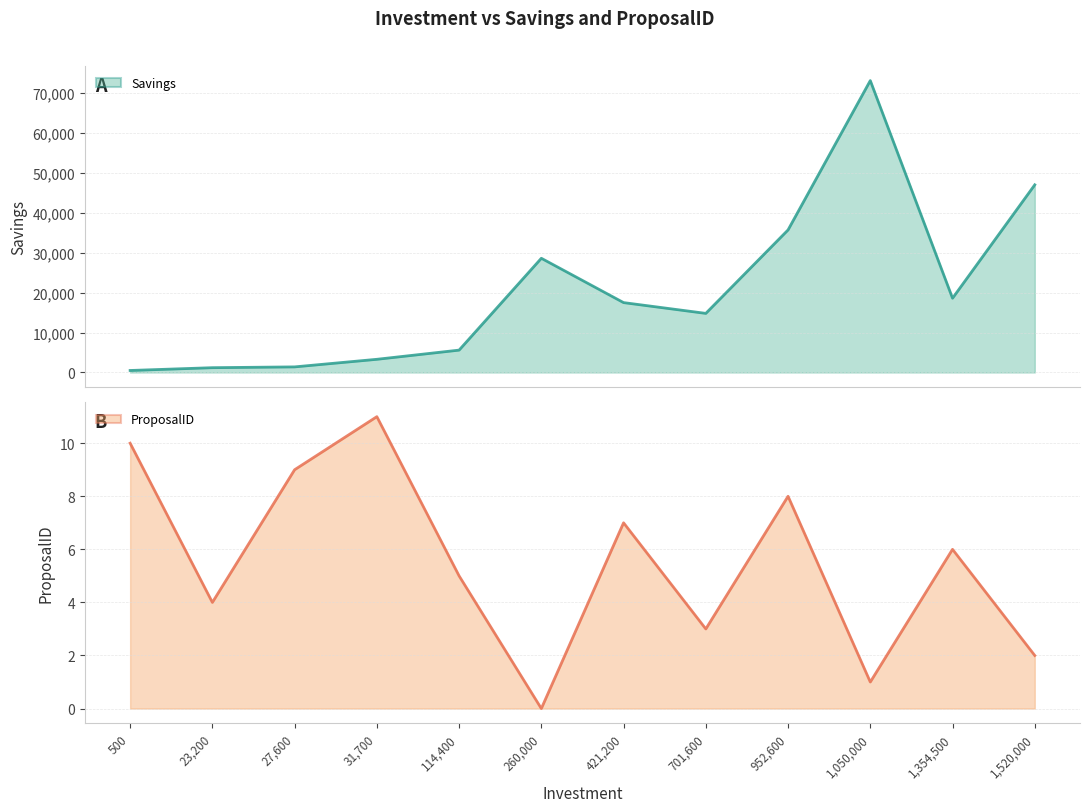

At which label does ProposalID first exceed 6?

500